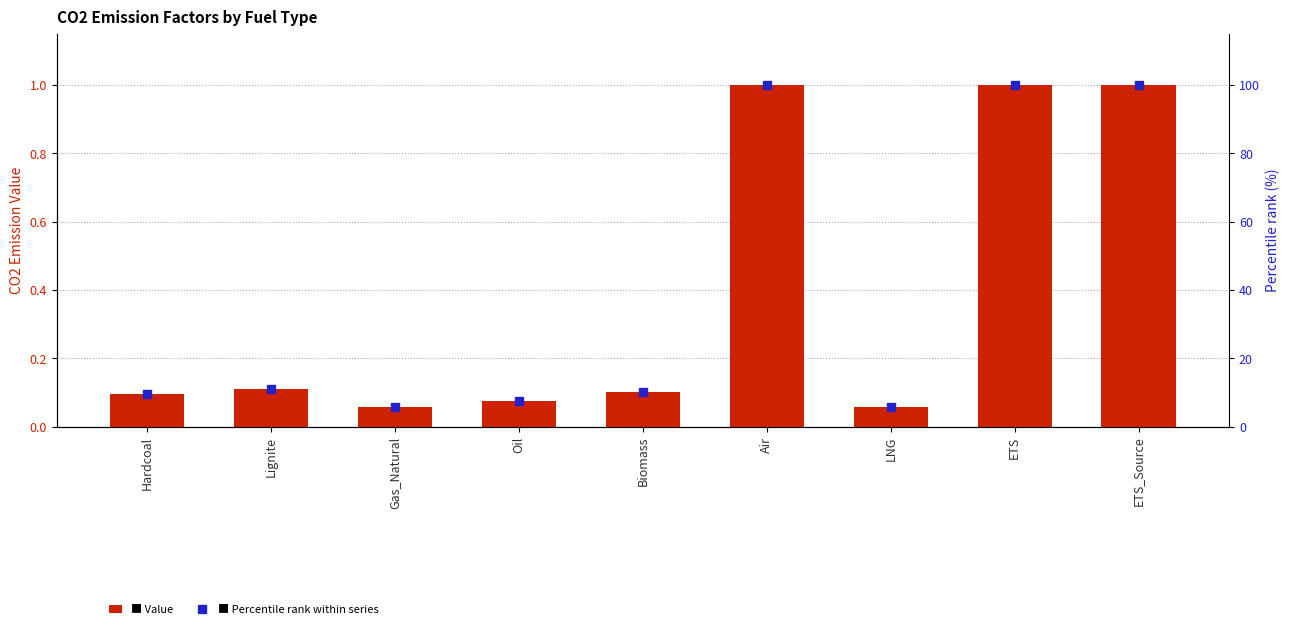

Between Oil and Air, which series saw the biggest shift?

Percentile rank within series